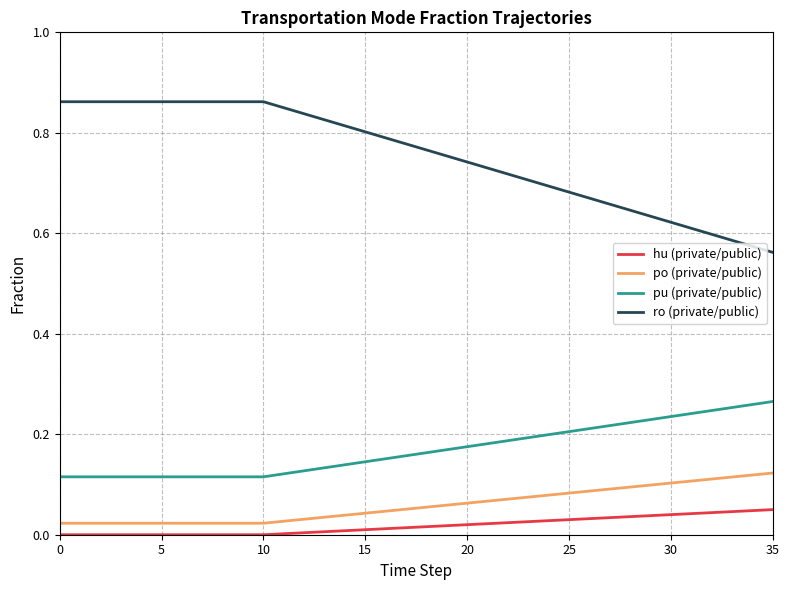

Which series has the largest total across all categories?

ro (private/public)